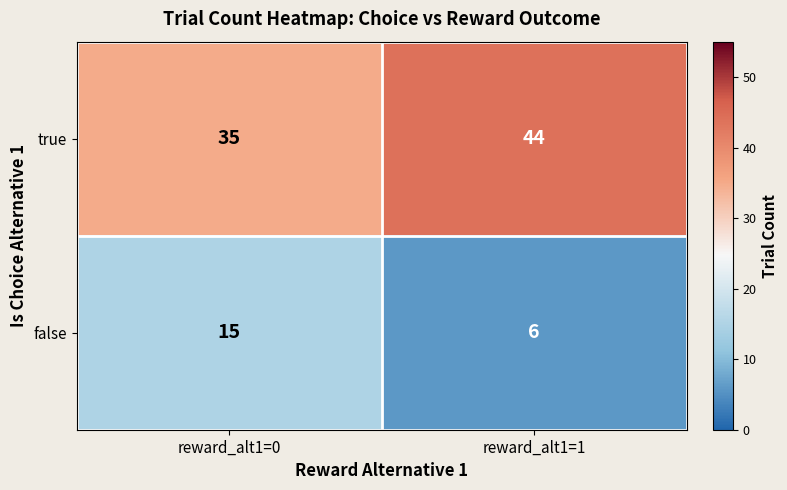

Rank the series at reward_alt1=1 from highest to lowest value.

true, false